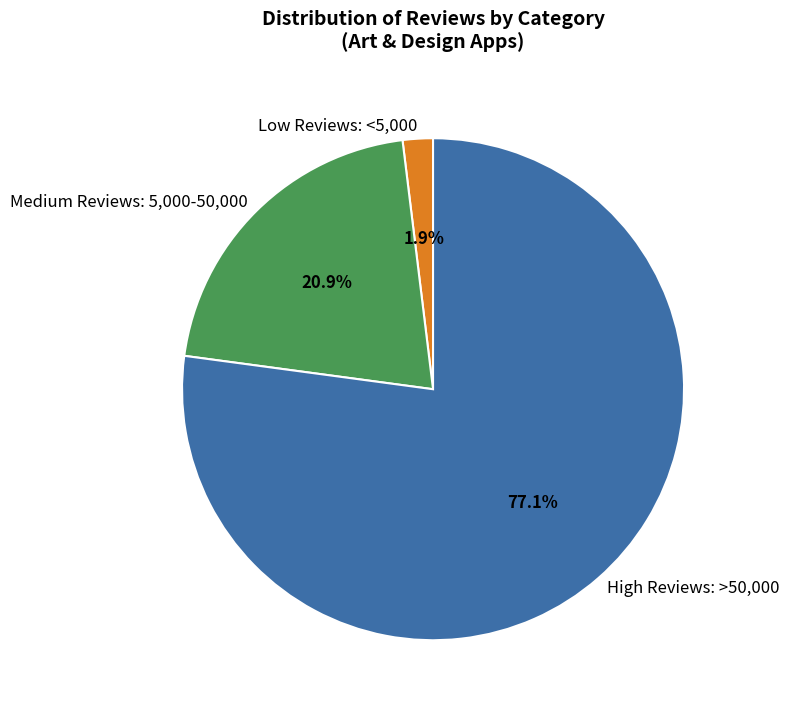

Rank the categories by value from highest to lowest.

High Reviews: >50,000, Medium Reviews: 5,000-50,000, Low Reviews: <5,000